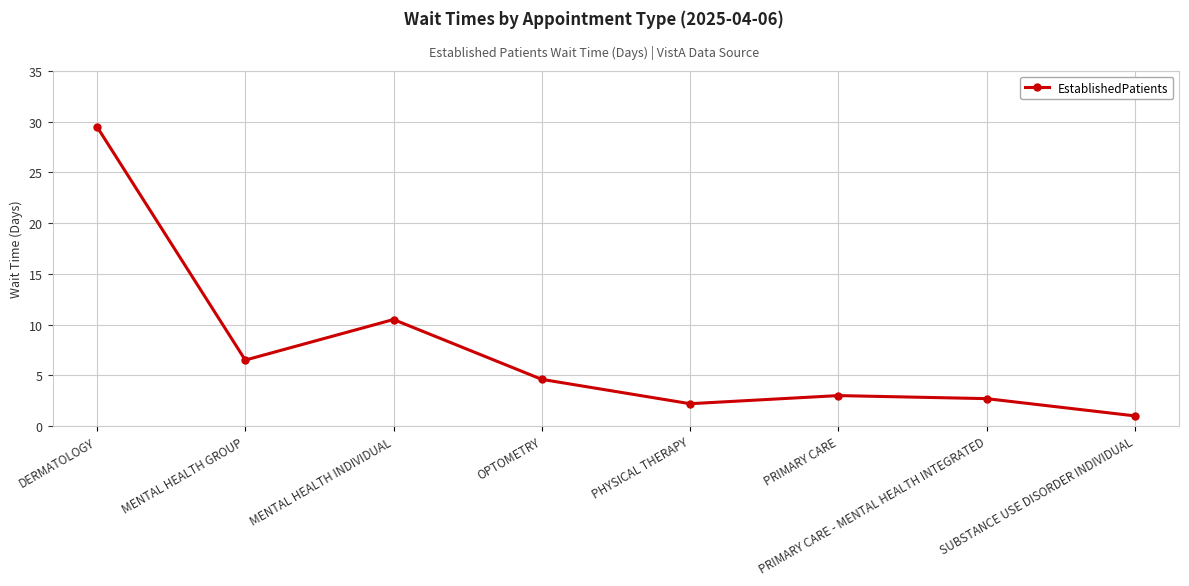

What is the ratio of the value at DERMATOLOGY to the value at PRIMARY CARE - MENTAL HEALTH INTEGRATED?

10.9